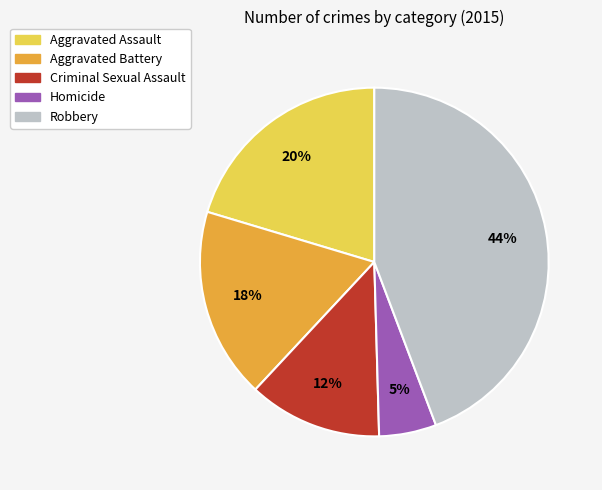

To the nearest percent, what percentage of the pie is Robbery?

44%